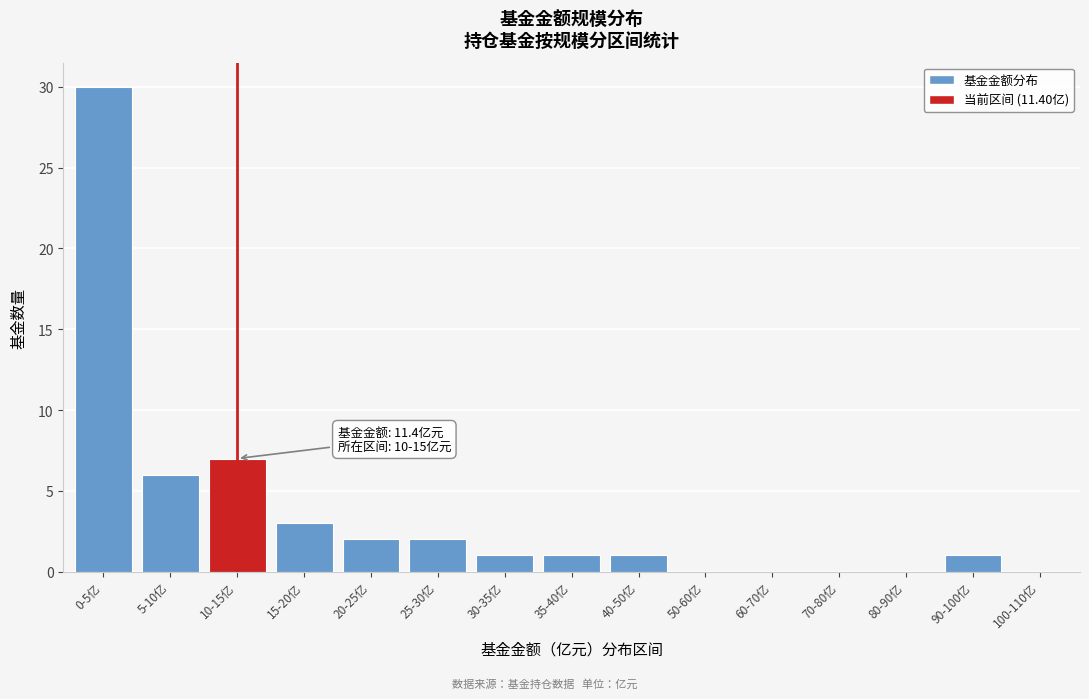

Reading left to right, list all the values displayed in this chart.

0-5亿=30	5-10亿=6	10-15亿=7	15-20亿=3	20-25亿=2	25-30亿=2	30-35亿=1	35-40亿=1	40-50亿=1	50-60亿=0	60-70亿=0	70-80亿=0	80-90亿=0	90-100亿=1	100-110亿=0